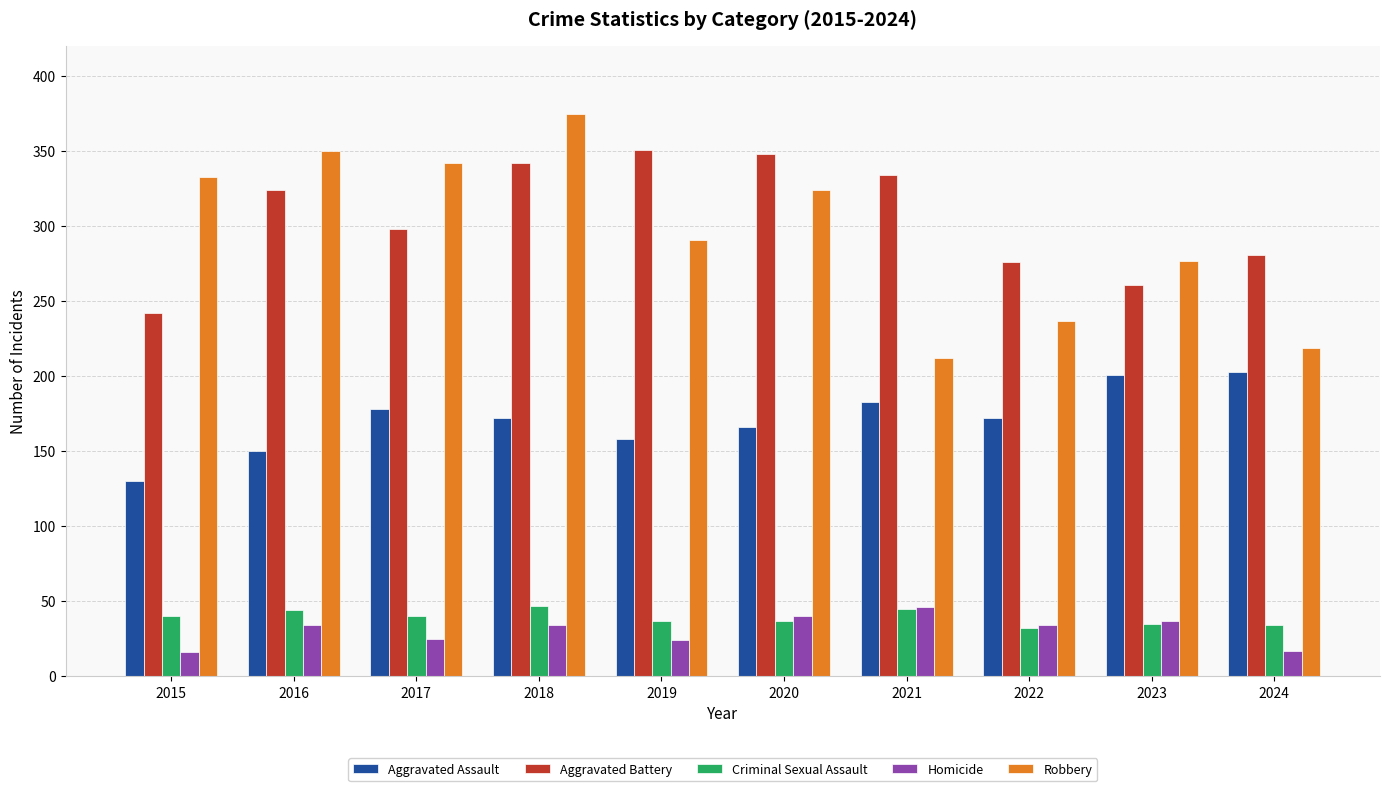

Which series has the largest range (max minus min)?

Robbery